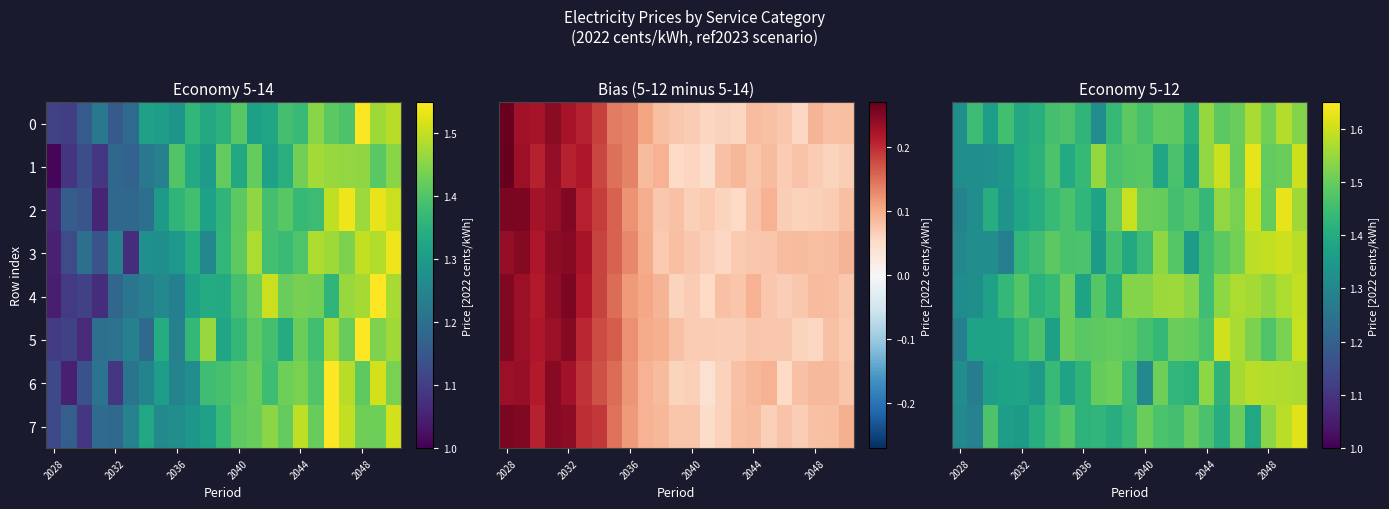

How many categories are shown in the chart?

23